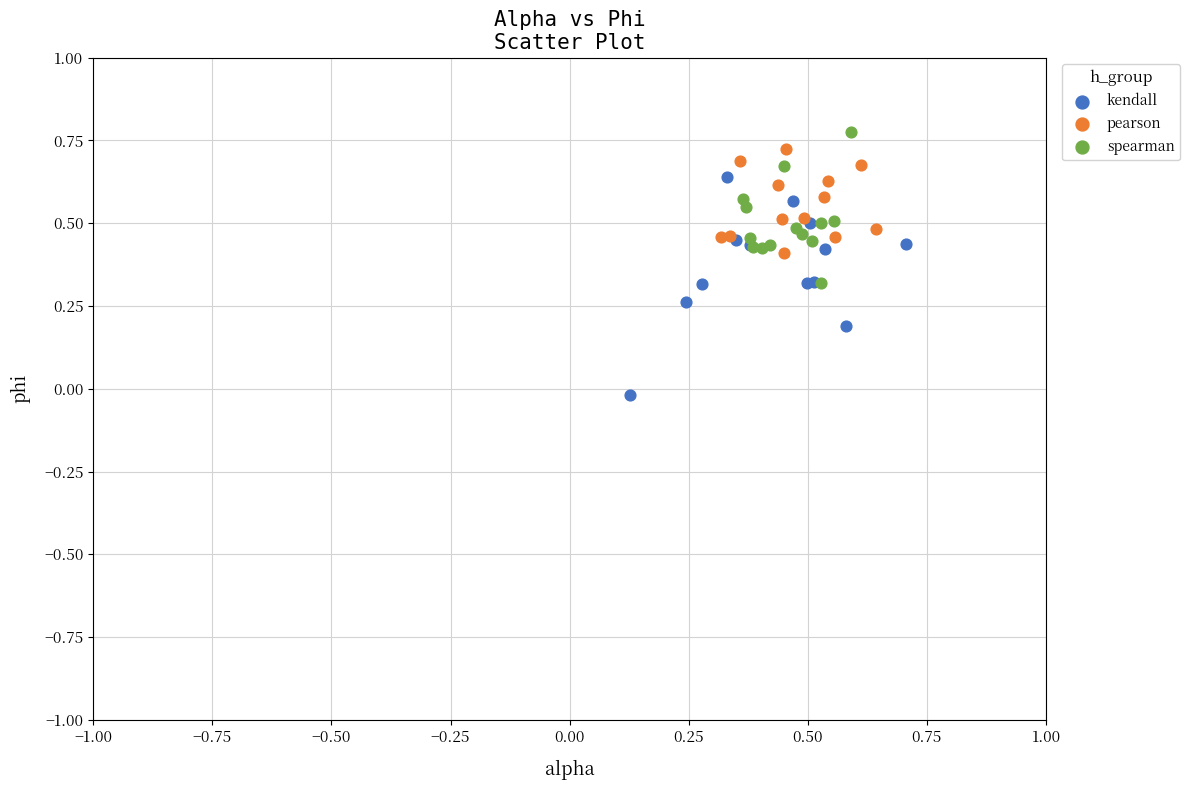

Which series reaches the minimum Y coordinate?

kendall